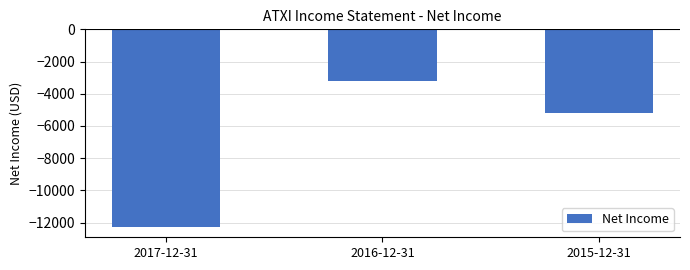

Count the values in the range -12300 to -3200.

3